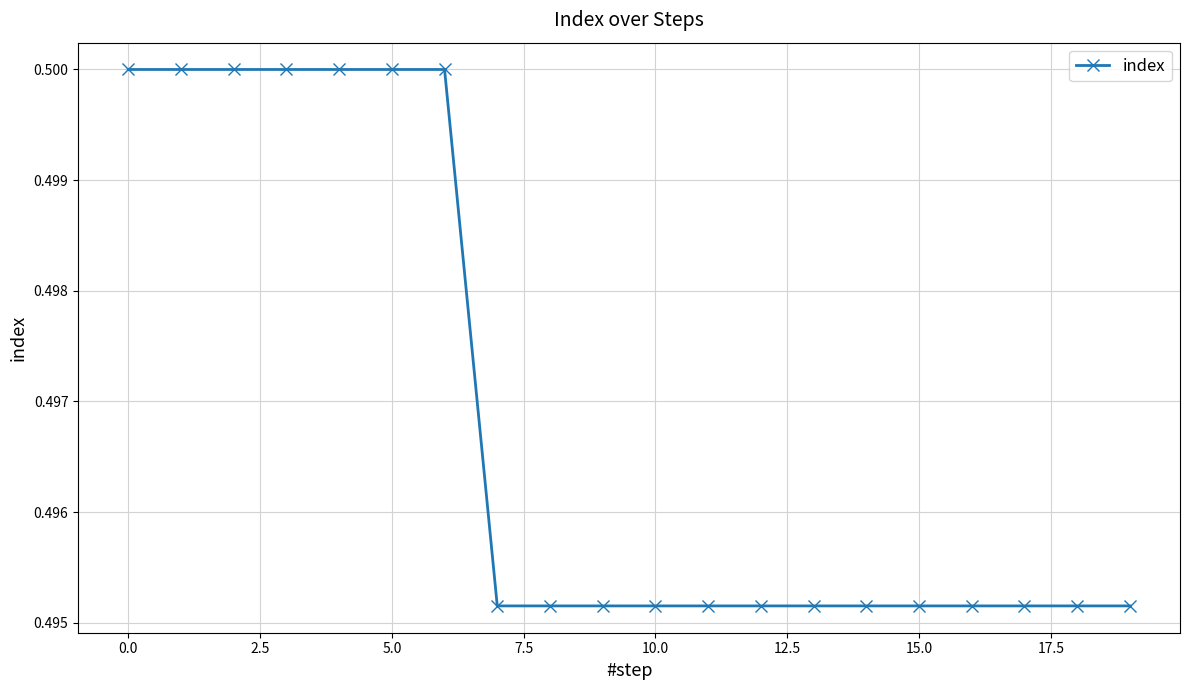

What is the sum of all values?

9.9